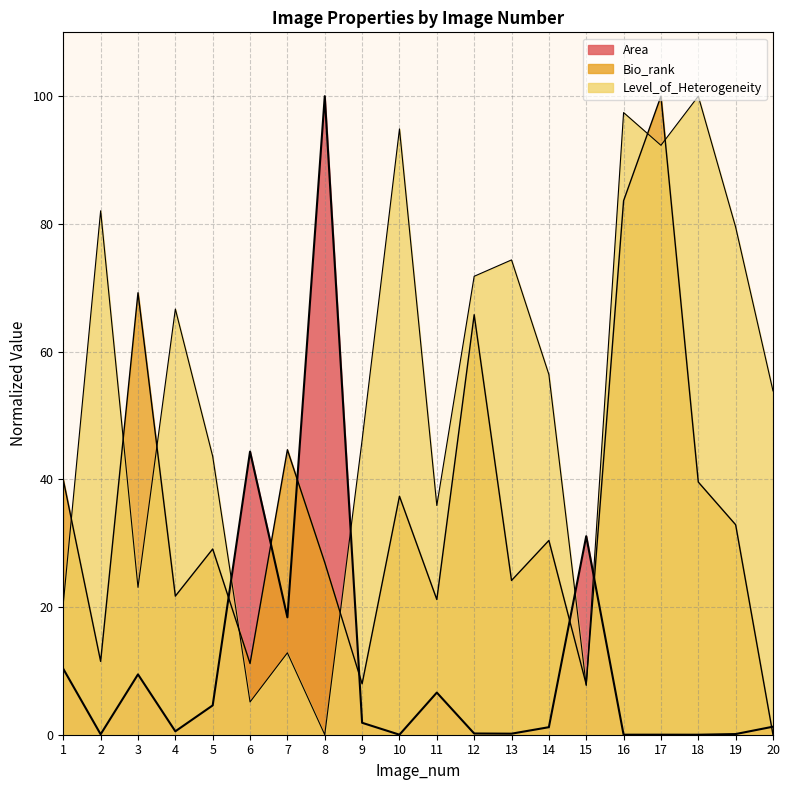

Rank the series at 4 from lowest to highest value.

Area, Bio_rank, Level_of_Heterogeneity